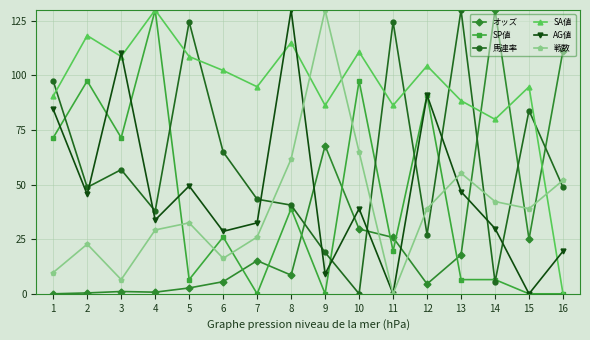

True or false: 戦数 has a value of 29.2 at 4.

True